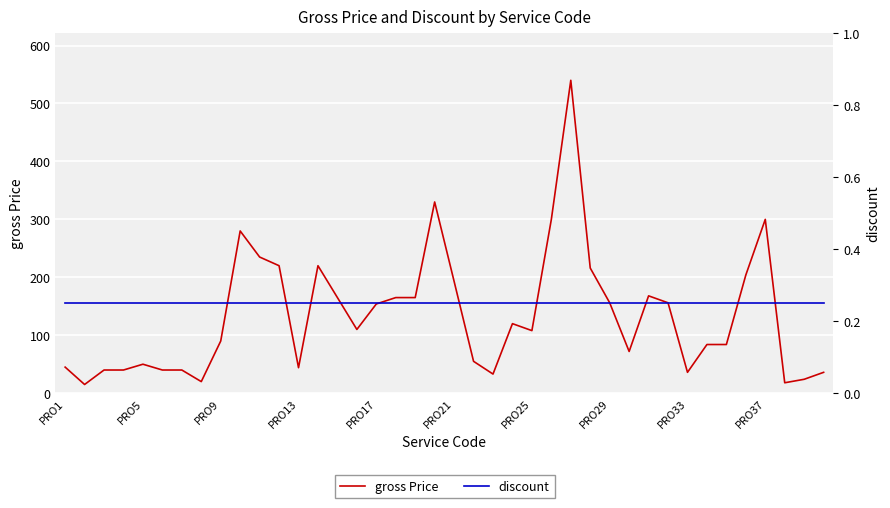

What is the sum of all discount values?

10.0